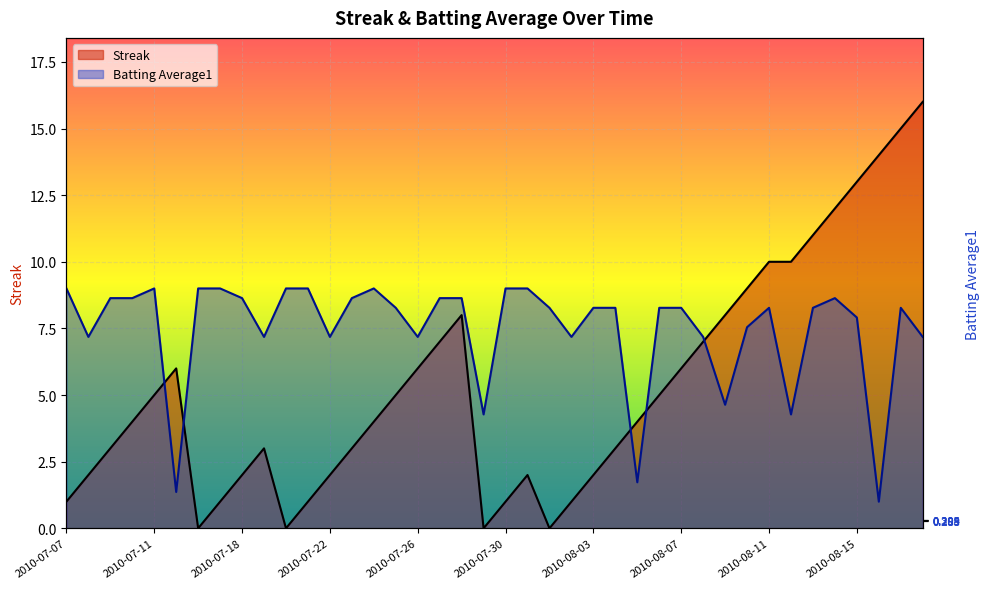

True or false: Batting Average1 and Streak intersect in this chart.

True